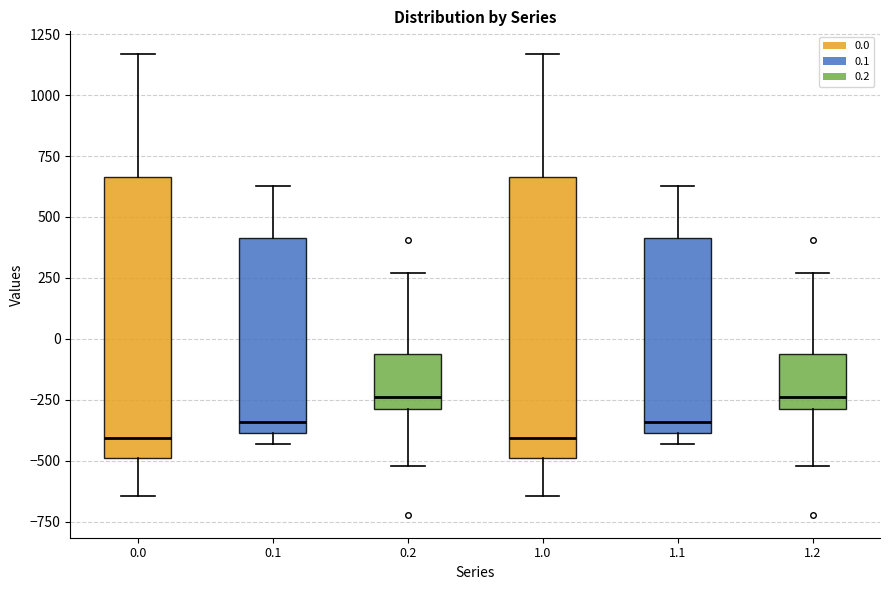

Where does the median line of the box at x = 0.0 sit on the y-axis? The values are not printed on the chart, so give them approximately, as read against the axis.

-400